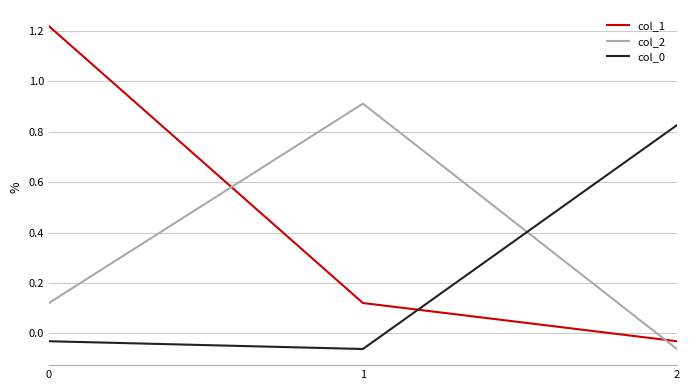

What is the difference between the col_1 values at 1 and 0?

1.1